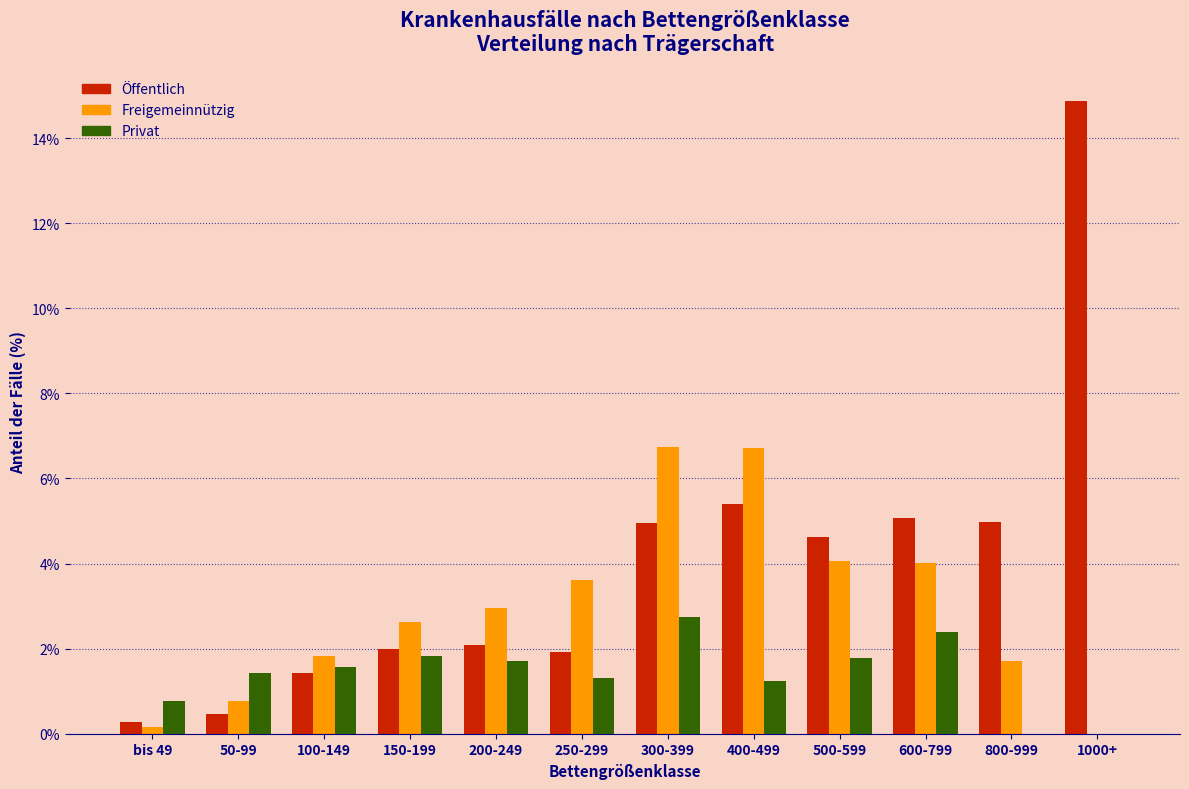

Is it true that Freigemeinnützig equals 3.4 at 400-499?

False